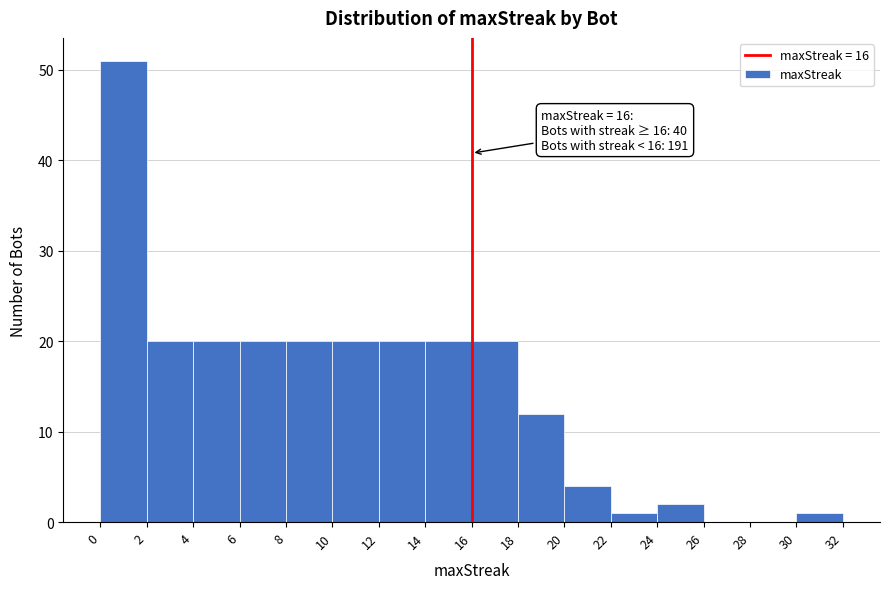

Which range on the x-axis has the tallest bar?

0 to 2